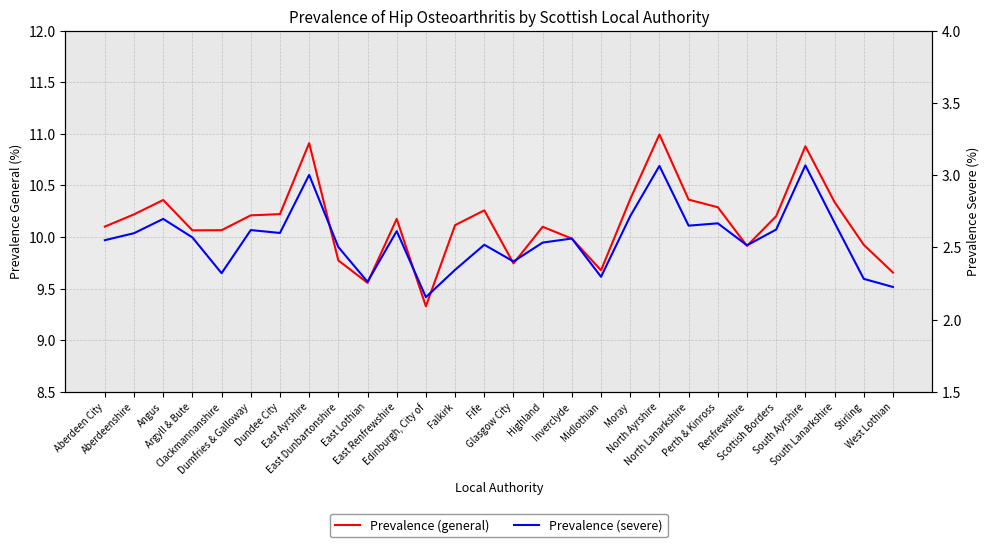

What is the label of the 17th point from the left?

Inverclyde